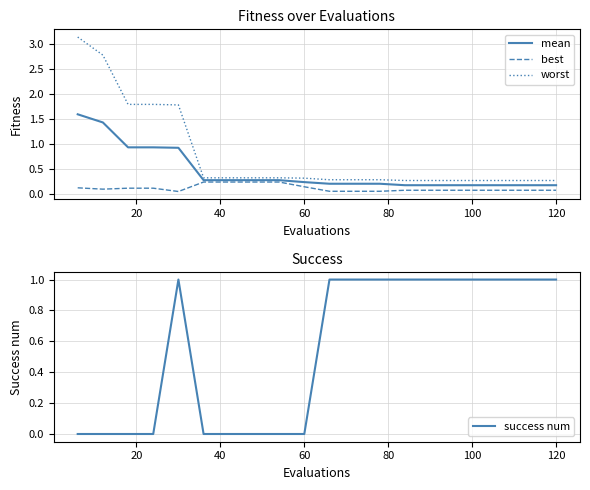

What is the difference between the maximum and second lowest values in the worst series?

2.9